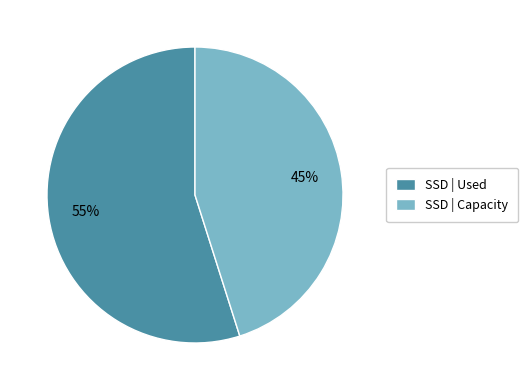

To the nearest percent, what percentage of the pie is SSD | Capacity?

45%